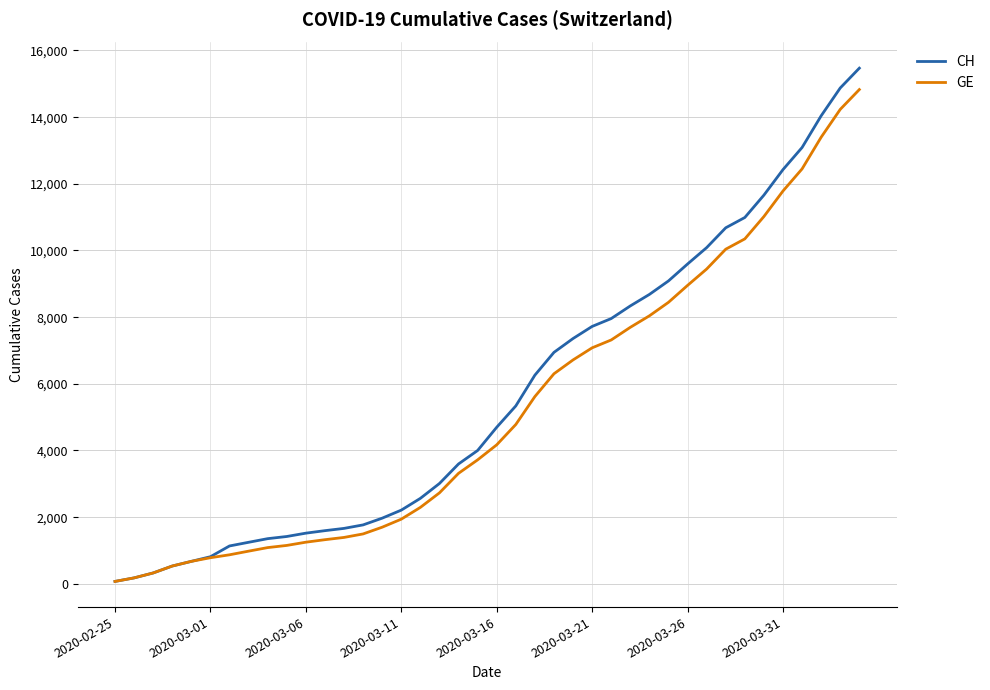

What is the greatest value displayed?

15470